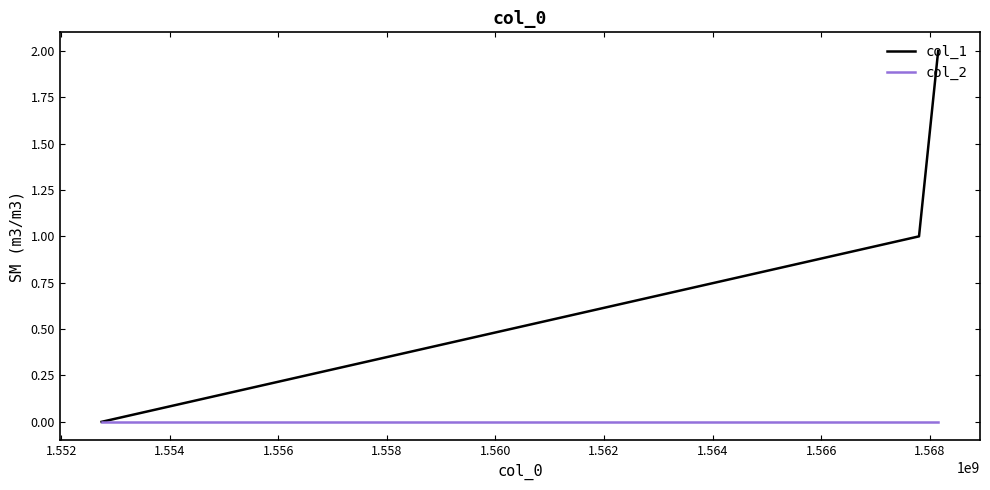

What is the average value of the col_1 series?

1